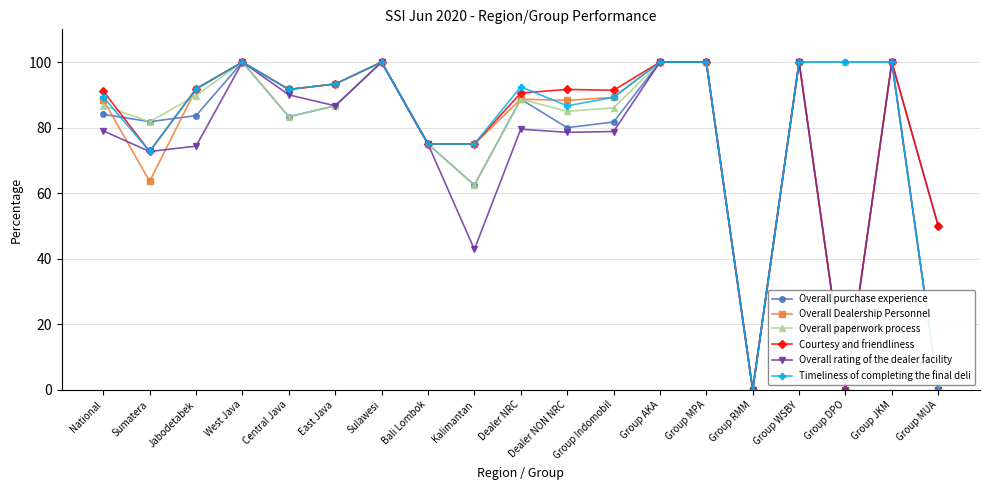

What is the approximate value of Overall purchase experience at Jabodetabek?

83.7